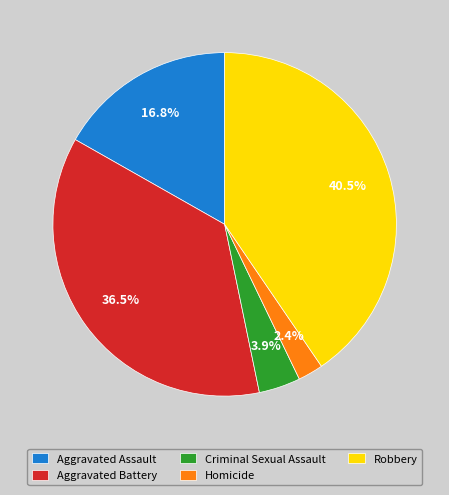

What percentage is NOT represented by Robbery?

59.5%